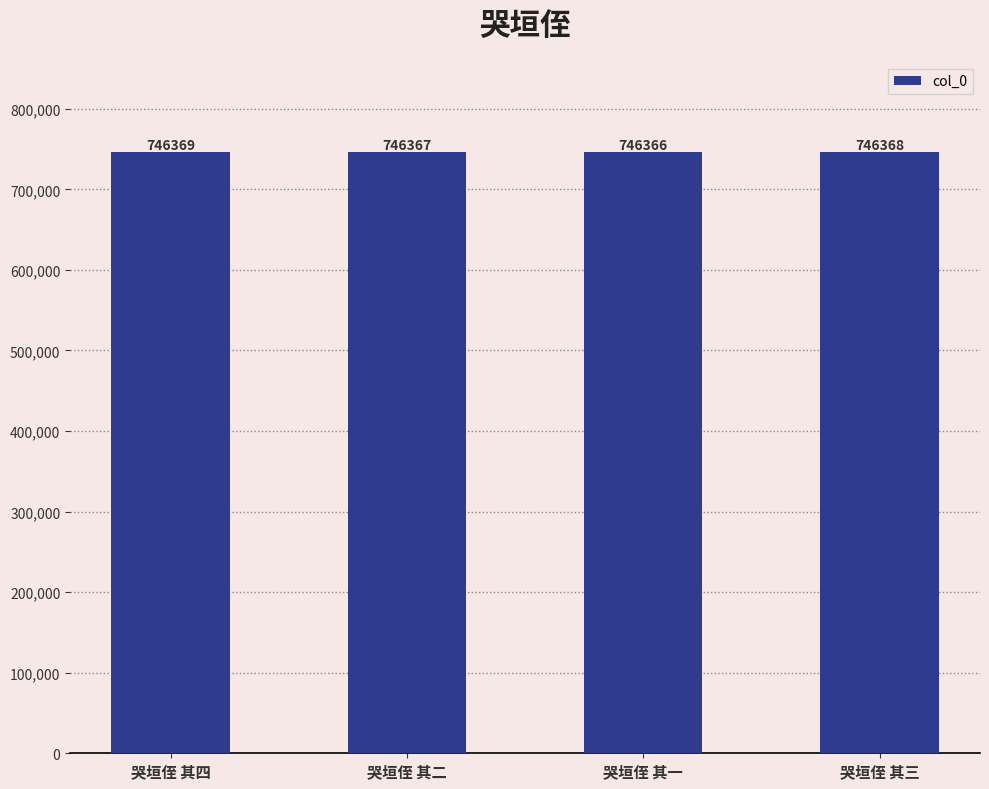

What is the sum of all values?

2985470